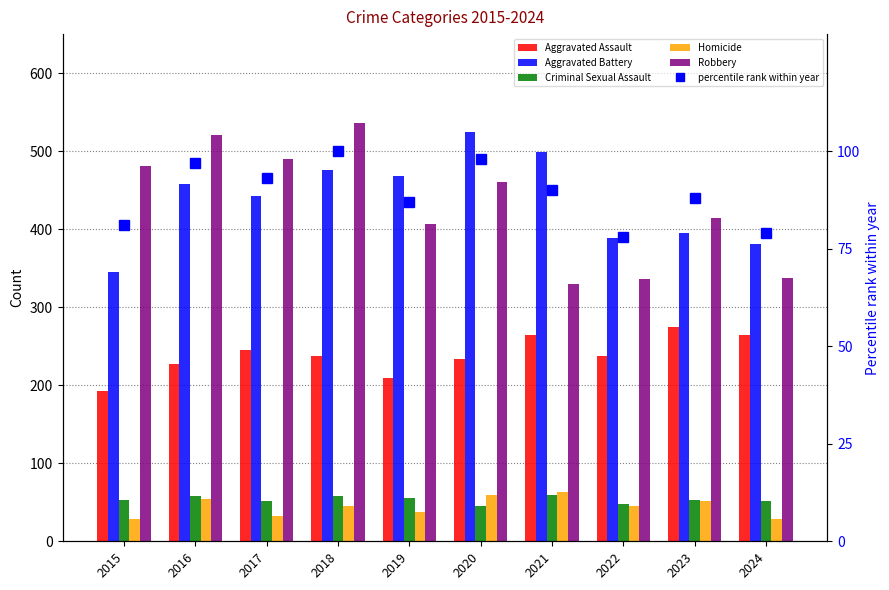

What is the sum of the Homicide values at 2018 and 2015?

74